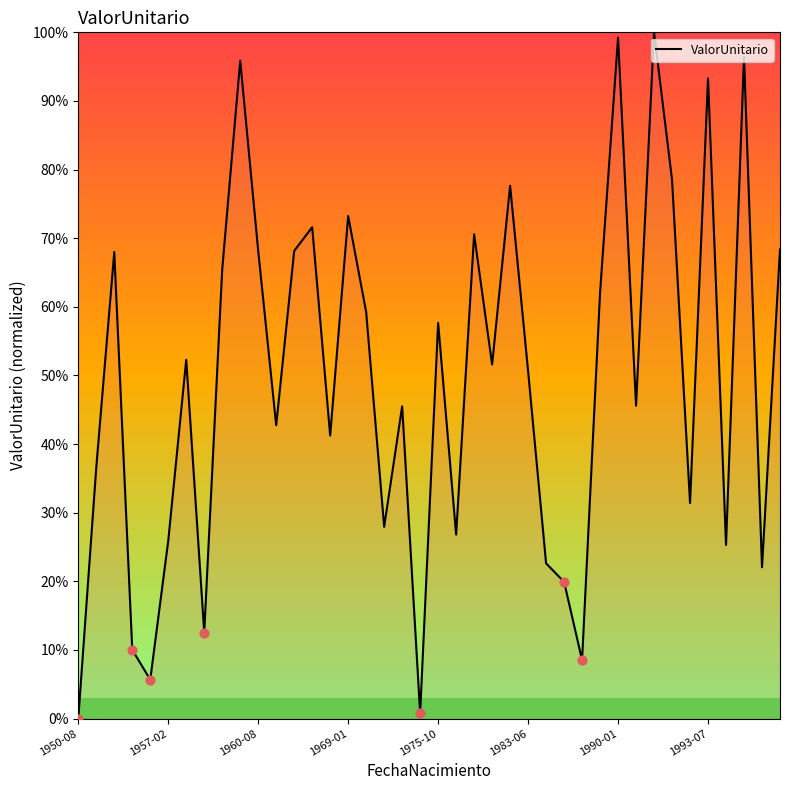

What is the difference between the maximum and minimum values?

100.0